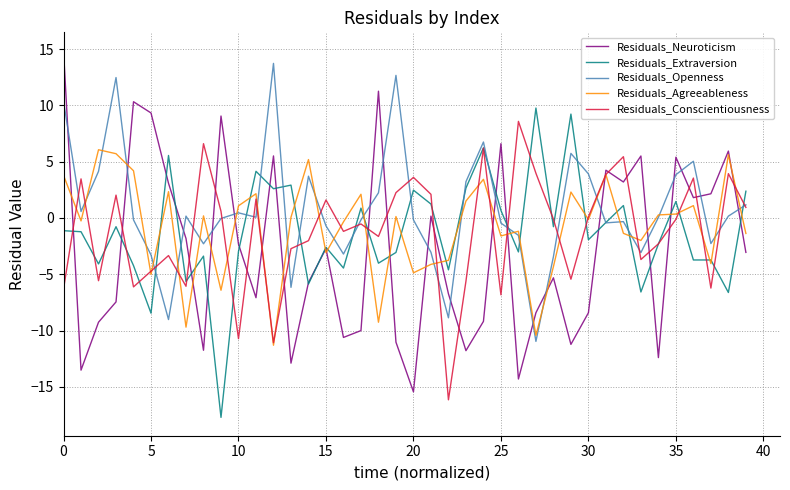

What is the sum of all Residuals_Openness values?

30.9